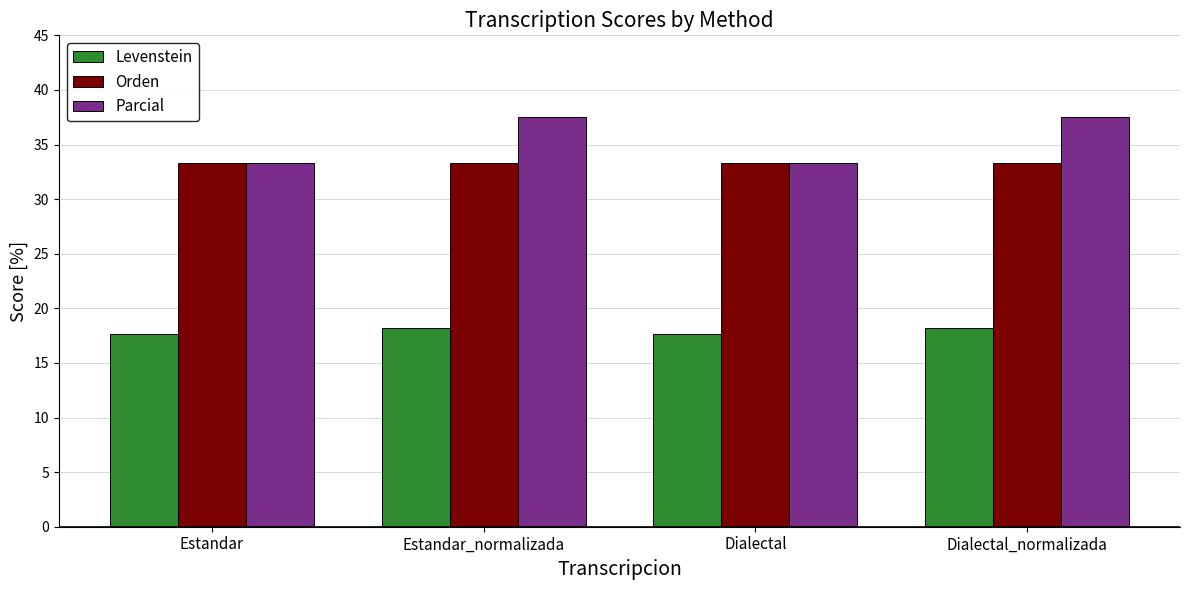

Is it true that Levenstein equals 29.2 at Estandar_normalizada?

False